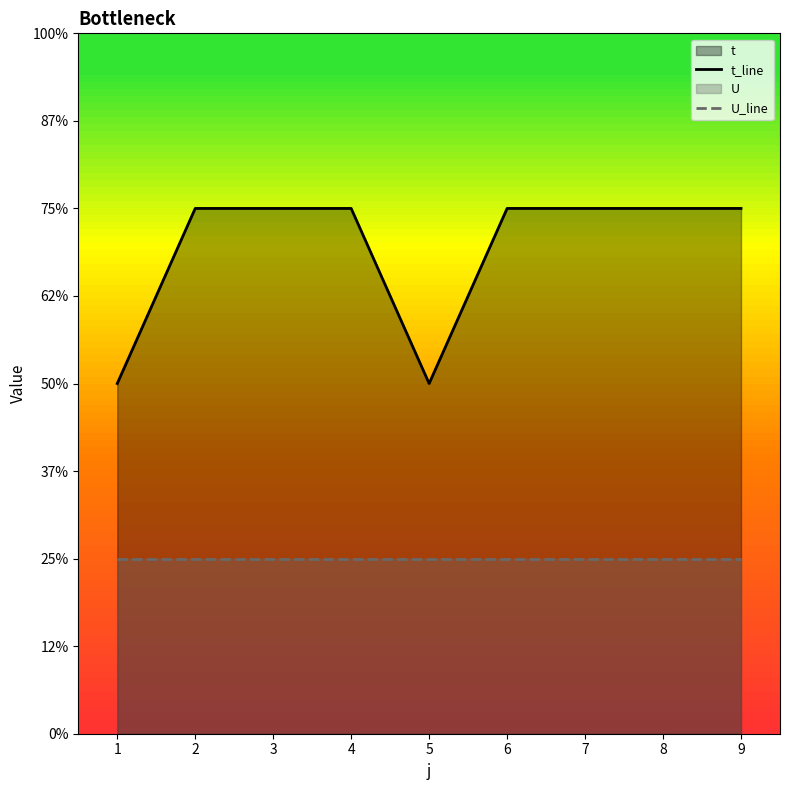

At which label does t_line reach its minimum?

1